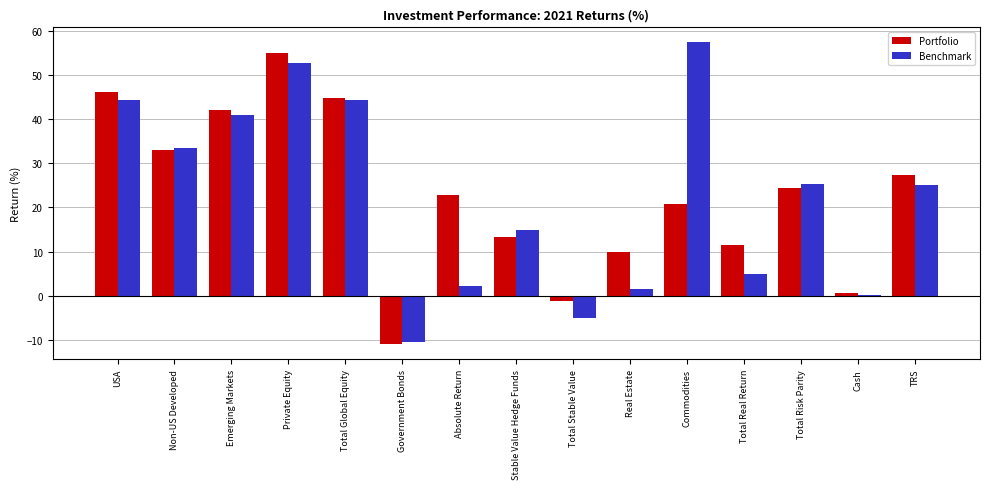

Which series has the largest range (max minus min)?

Benchmark